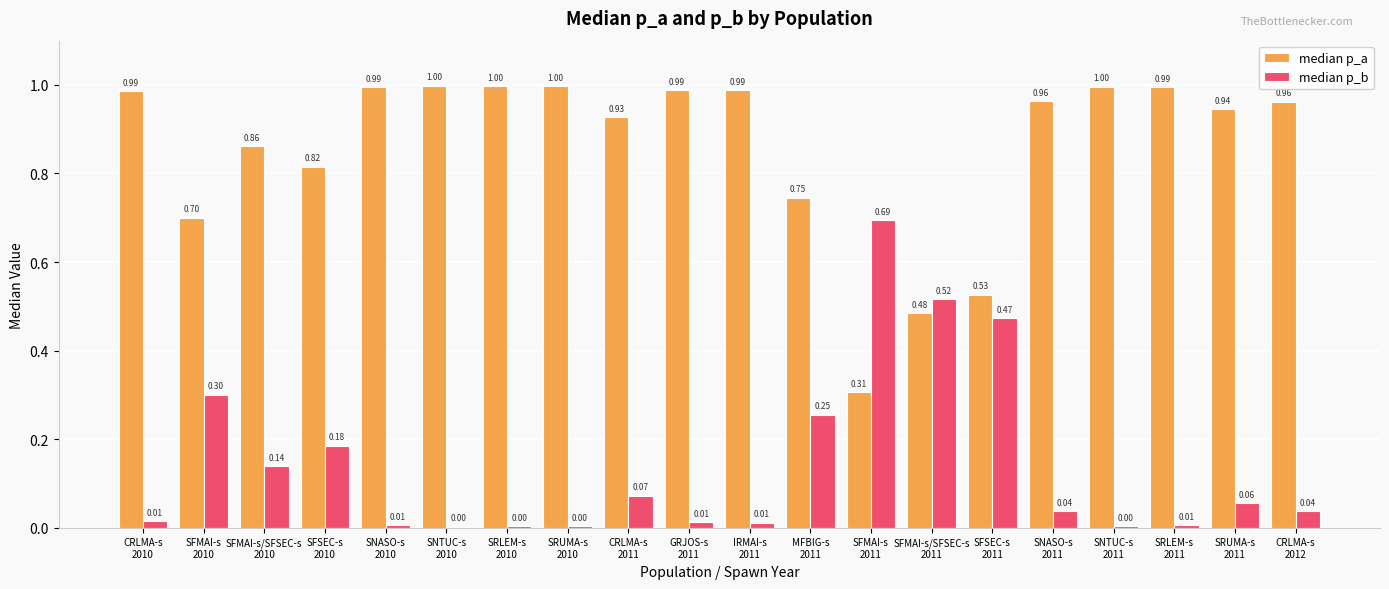

Which series has the largest total across all categories?

median p_a